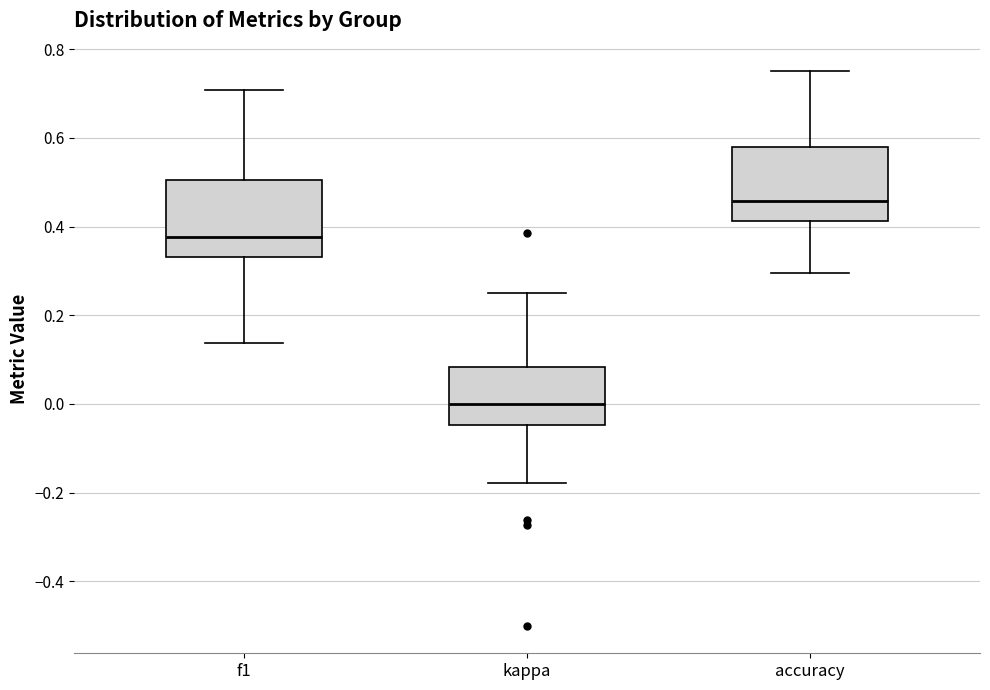

Reading left to right, transcribe this box plot: for each box, give where its median line is, the range the box spans, and where its two whiskers end, as read against the y-axis. The values are not printed on the chart, so give them approximately, as read against the axis.

f1: median 0.38, box 0.34 to 0.50, whiskers 0.14 to 0.70
kappa: median 0.00, box -0.04 to 0.08, whiskers -0.18 to 0.26
accuracy: median 0.46, box 0.42 to 0.58, whiskers 0.30 to 0.76